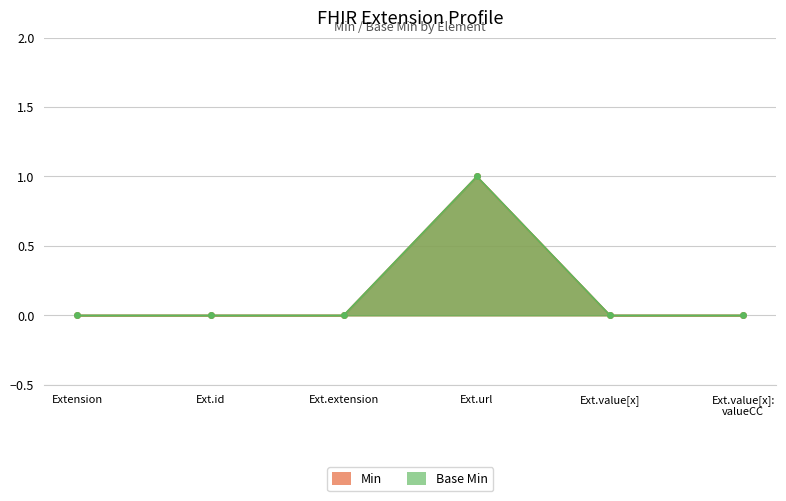

Is it true that Base Min equals 1 at Ext.url?

True